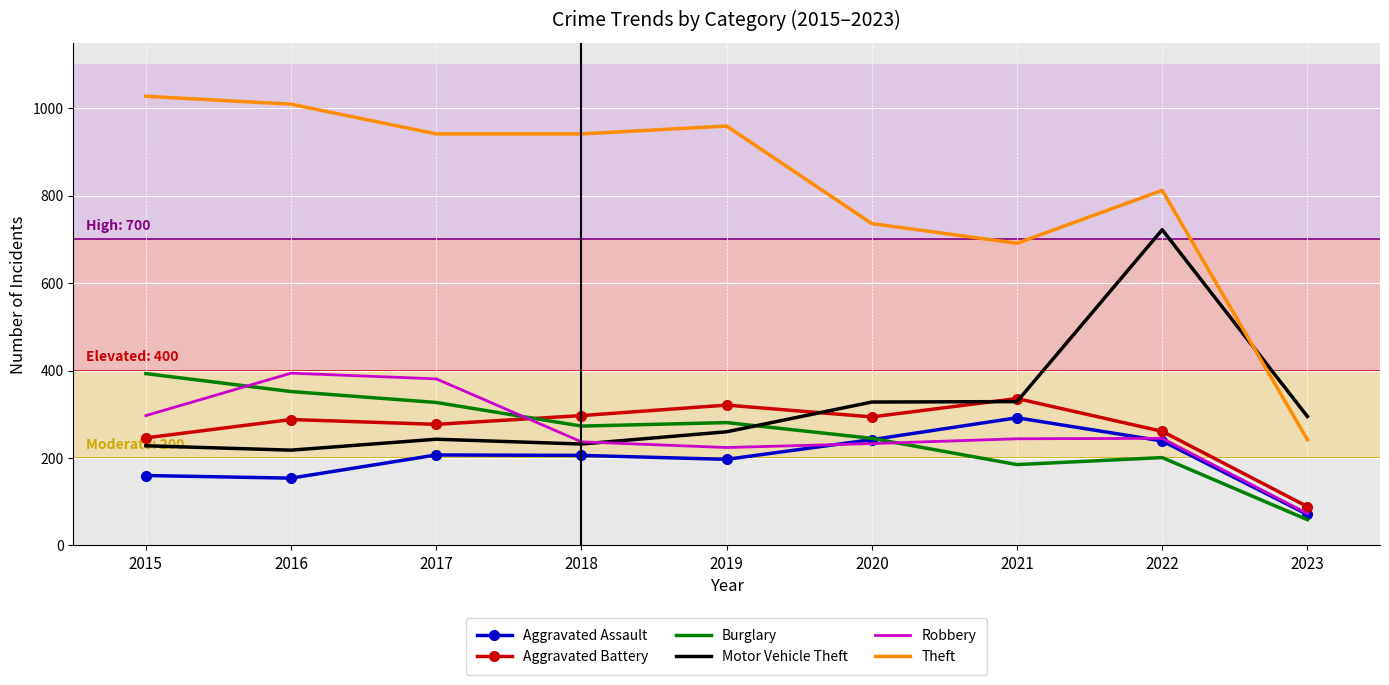

After their last crossing, which series has the higher values: Motor Vehicle Theft or Burglary?

Motor Vehicle Theft